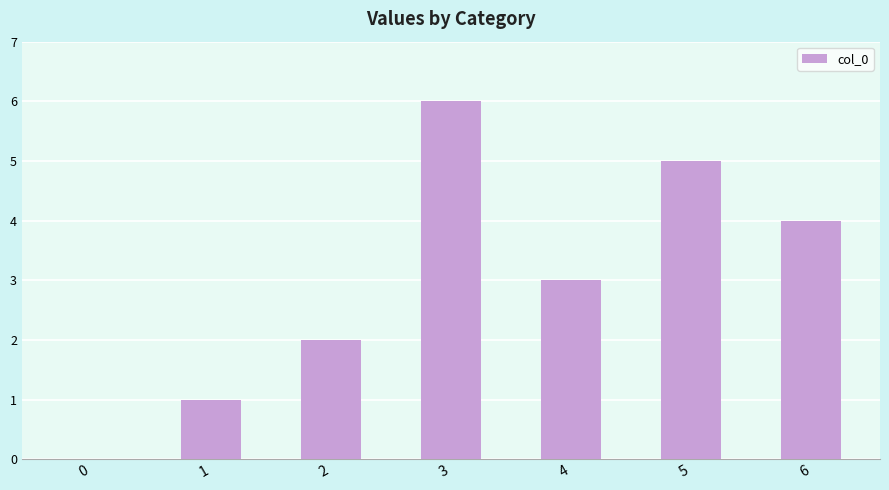

How many values are above zero?

6